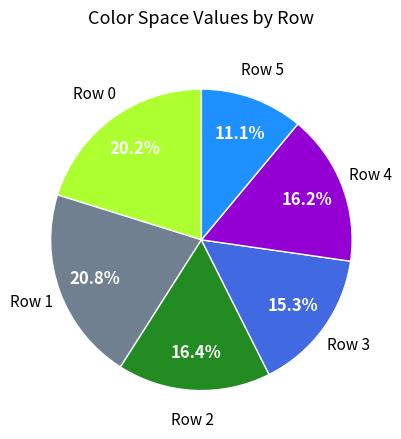

Is there a majority slice in this chart?

No